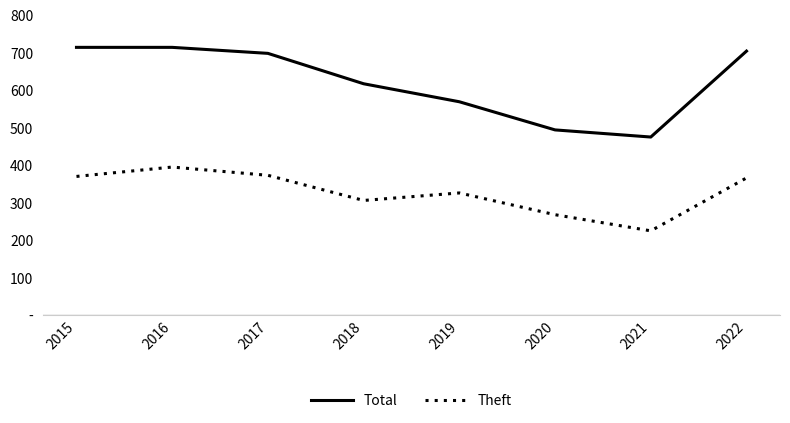

What is the total value across all series at 2018?

921